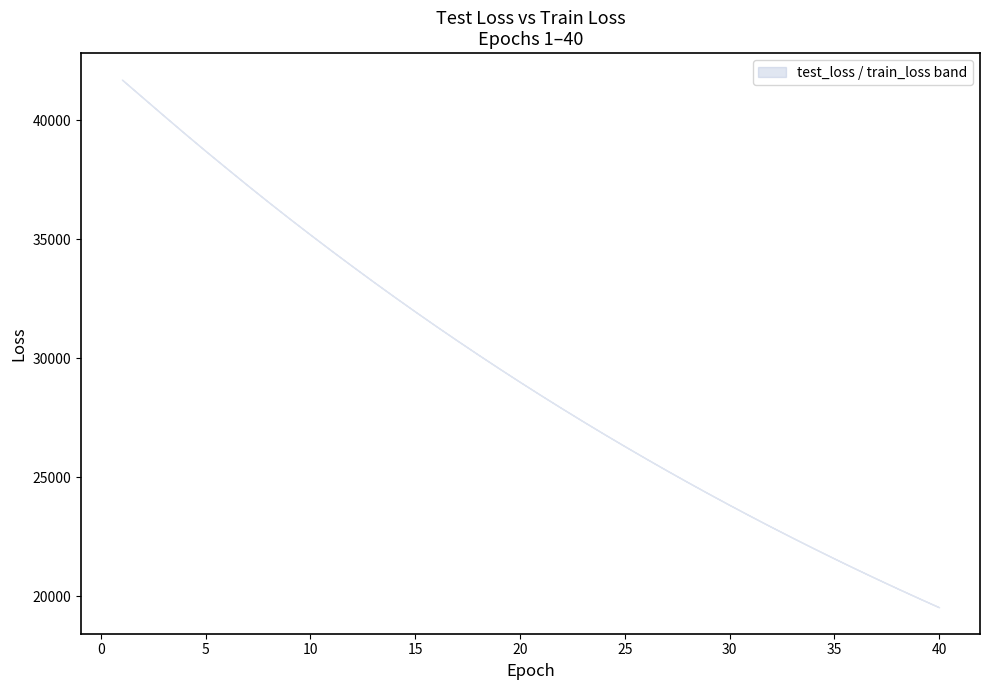

Reading left to right, what are all the values shown in this chart?

test_loss: 1=41721.9	2=40964.3	3=40205.4	4=39454.4	5=38715.1	6=37992.5	7=37273.5	8=36568.0	9=35875.9	10=35197.1	11=34528.8	12=33872.7	13=33224.9	14=32588.6	15=31964.8	16=31351.0	17=30750.0	18=30158.4	19=29576.8	20=29005.8	21=28444.9	22=27894.9	23=27354.1	24=26823.2	25=26302.9	26=25791.0	27=25287.7	28=24794.0	29=24309.4	30=23833.6	31=23366.7	32=22907.9	33=22458.0	34=22016.4	35=21582.2	36=21156.9	37=20739.0	38=20328.6	39=19926.3	40=19530.9
train_loss: 1=41718.6	2=40959.0	3=40199.9	4=39450.0	5=38711.2	6=37986.0	7=37268.3	8=36563.8	9=35871.9	10=35192.0	11=34523.1	12=33866.1	13=33219.6	14=32584.3	15=31960.3	16=31347.5	17=30745.6	18=30153.8	19=29572.8	20=29001.9	21=28441.5	22=27891.0	23=27350.4	24=26819.5	25=26298.5	26=25786.6	27=25283.9	28=24790.4	29=24306.1	30=23830.4	31=23363.4	32=22905.0	33=22455.0	34=22013.4	35=21579.8	36=21154.0	37=20736.2	38=20326.1	39=19923.6	40=19528.4